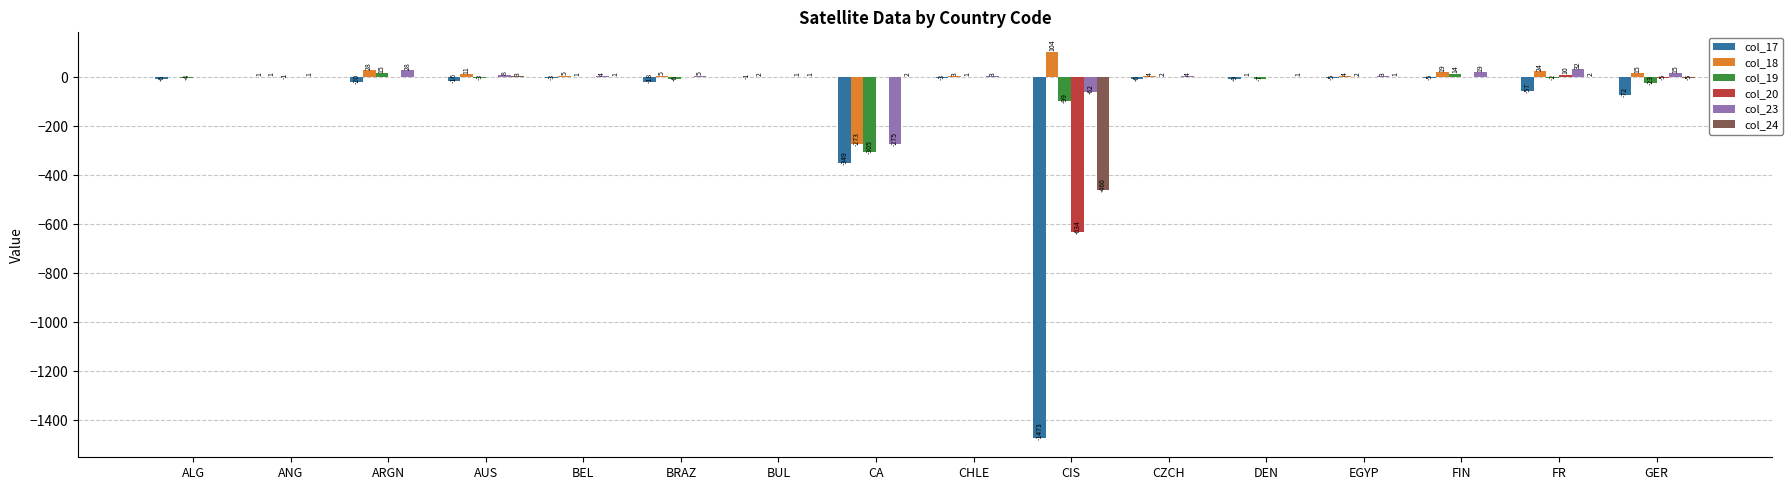

How many data points does each series have?

16